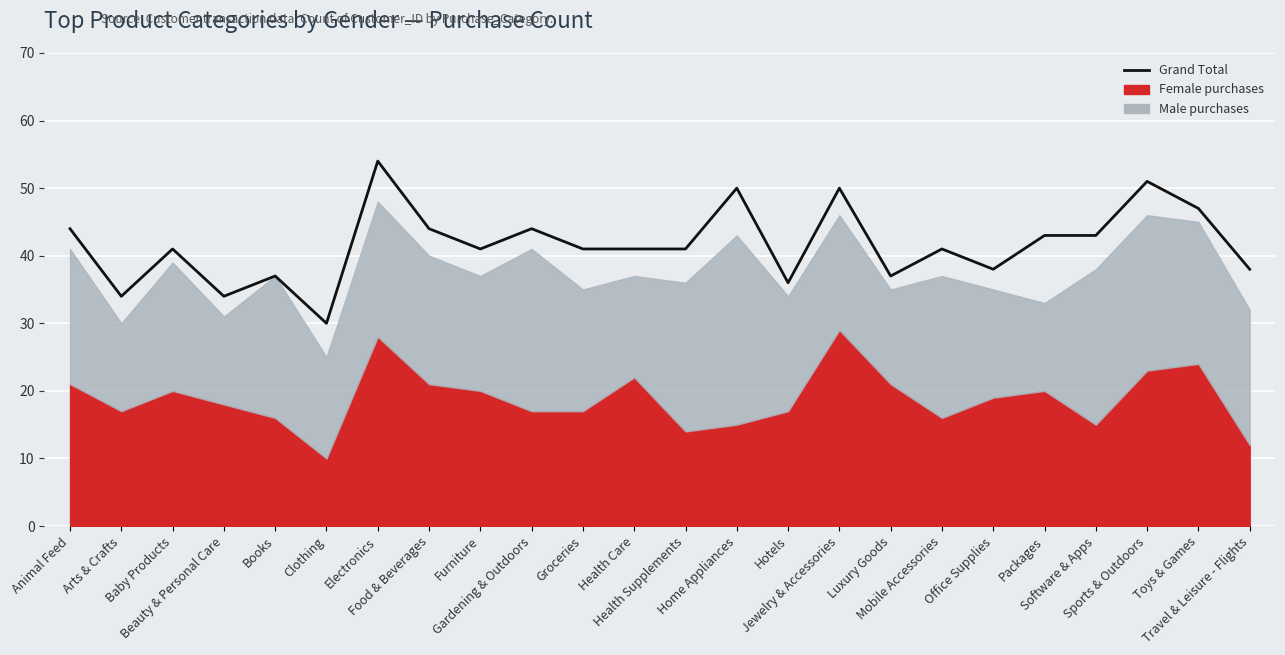

Reading right to left, list all the values displayed in this chart.

38	47	51	43	43	38	41	37	50	36	50	41	41	41	44	41	44	54	30	37	34	41	34	44